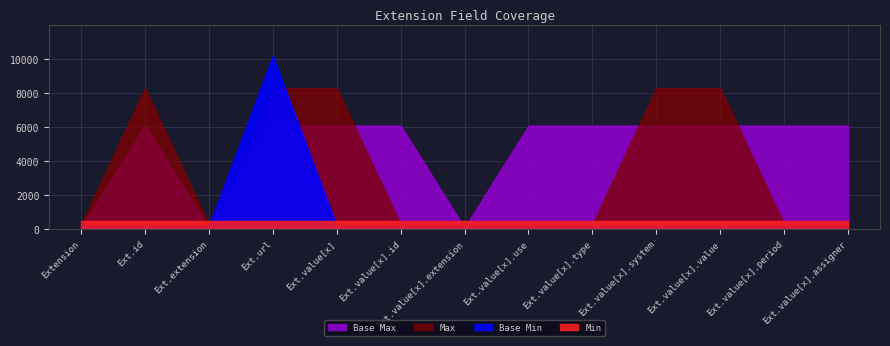

Which has a higher value, Extension.value[x] or Extension.extension?

Extension.value[x]